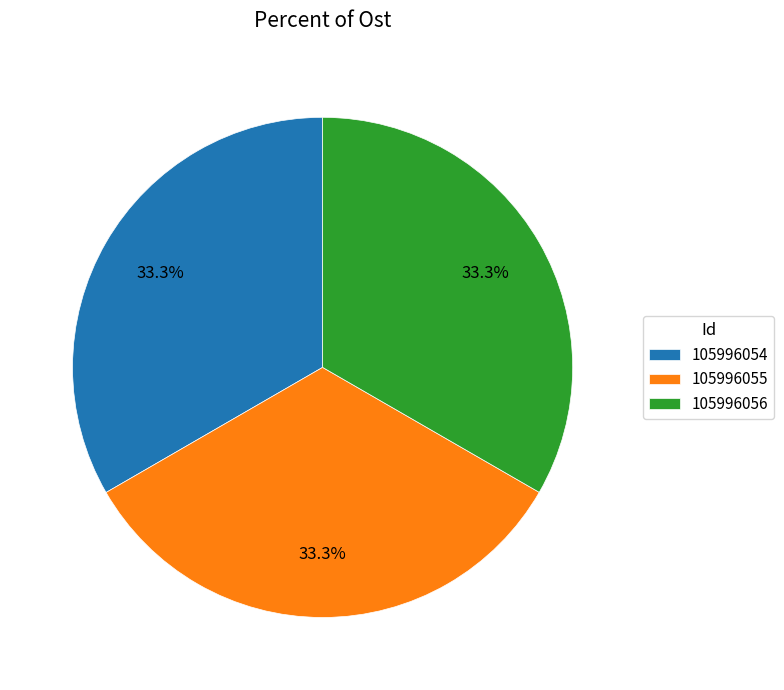

To the nearest percent, what percentage of the pie is 105996054?

33%